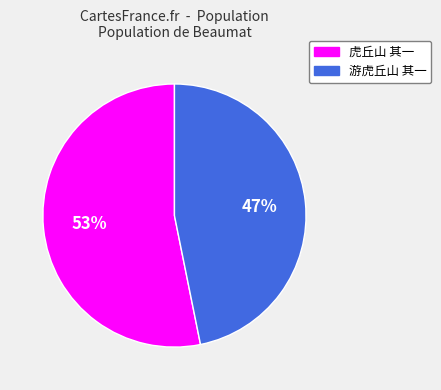

What is the ratio of the value at 游虎丘山 其一 to the value at 虎丘山 其一?

0.9